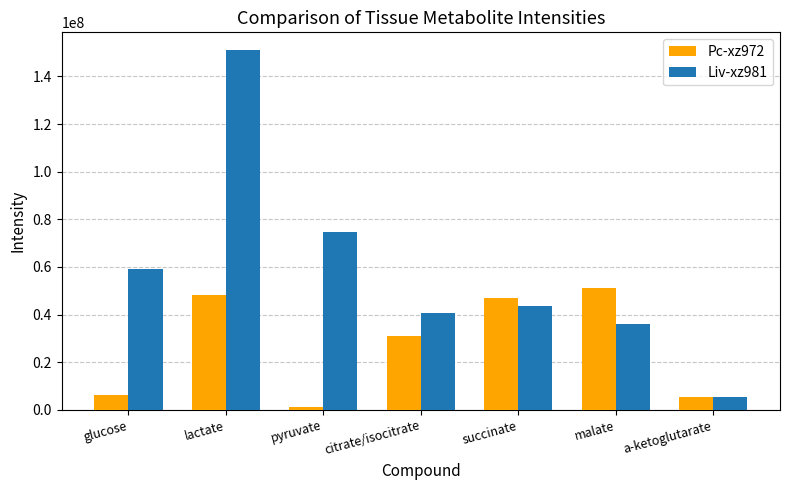

List the series in order of their overall mean, lowest first.

Pc-xz972, Liv-xz981